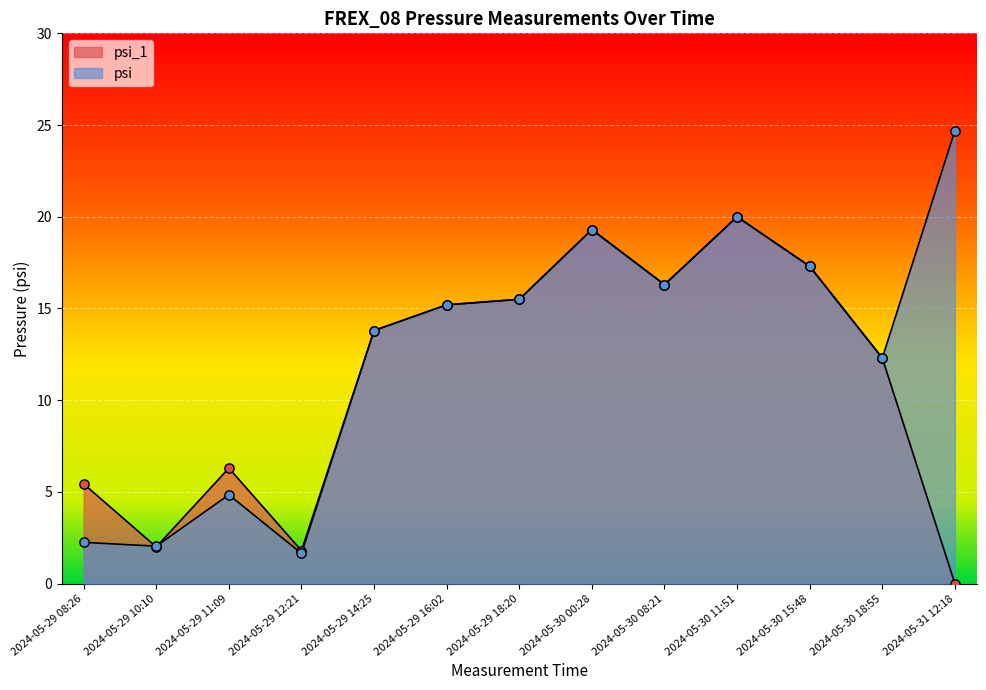

At how many categories does at least one series exceed 19?

3